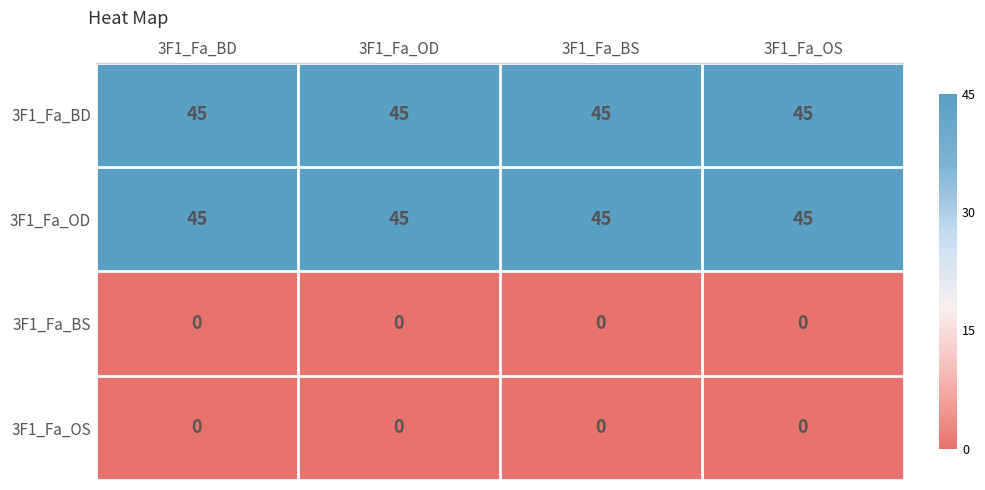

What value does the 3F1_Fa_OD series have at 3F1_Fa_BS?

45